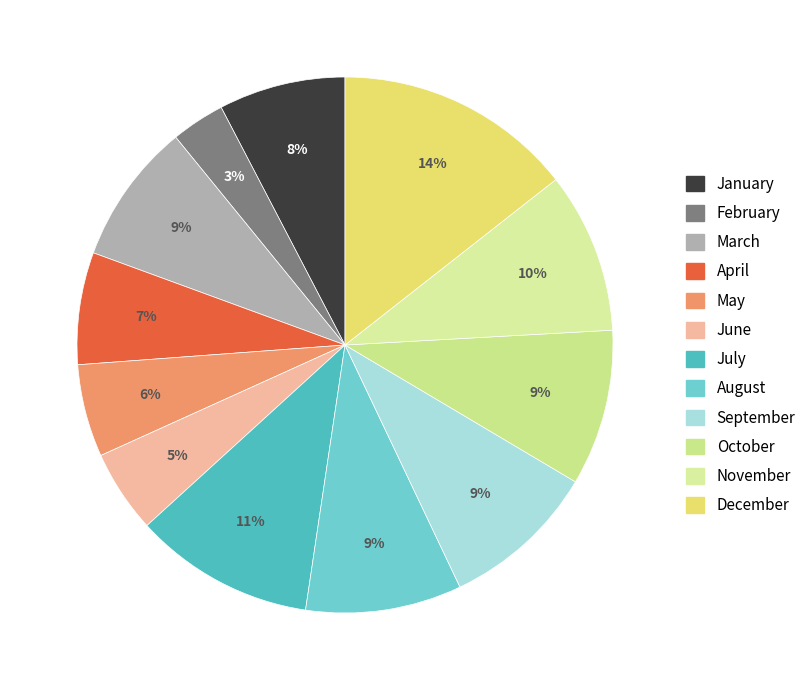

To the nearest percent, what portion does September represent?

9%